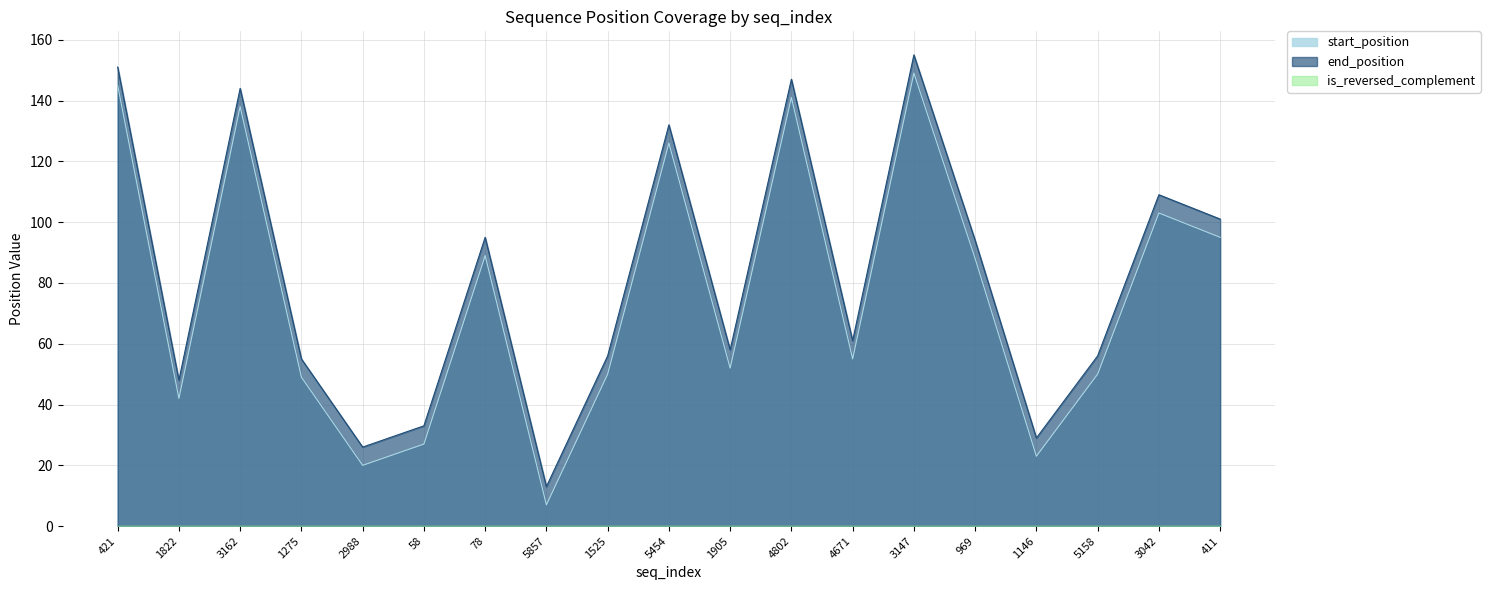

What is the value of the start_position point at the 3rd from the left?

138